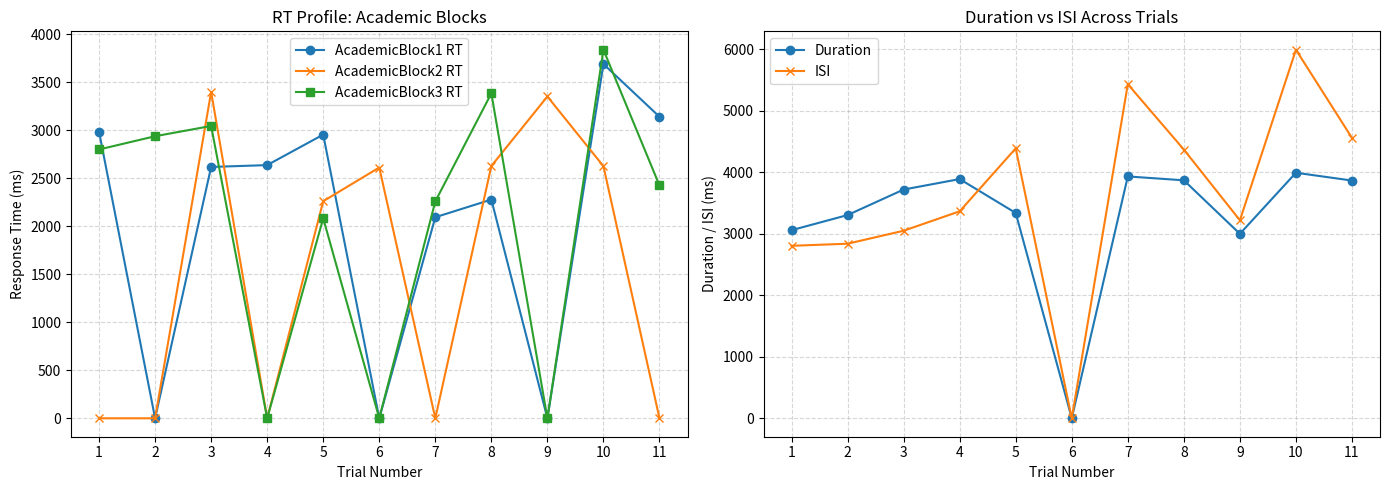

Is it true that AcademicBlock2 RT equals 3401 at 3?

True